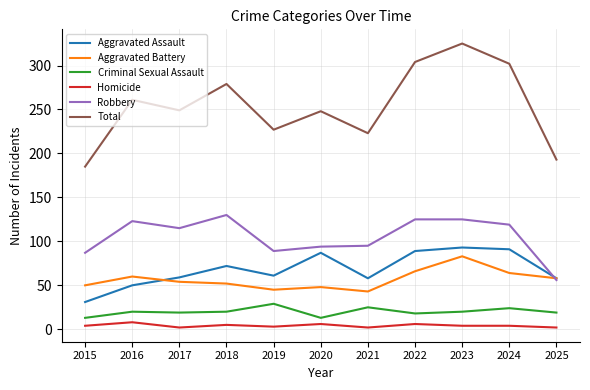

Which series has the largest total across all categories?

Total